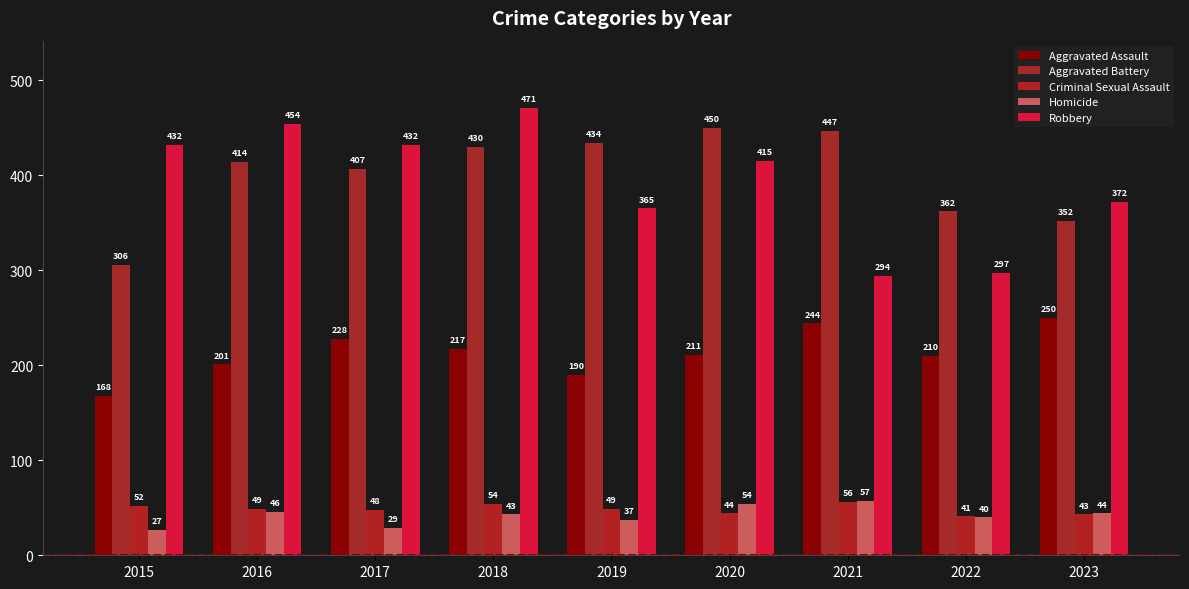

Which series changed the most between 2016 and 2018?

Robbery